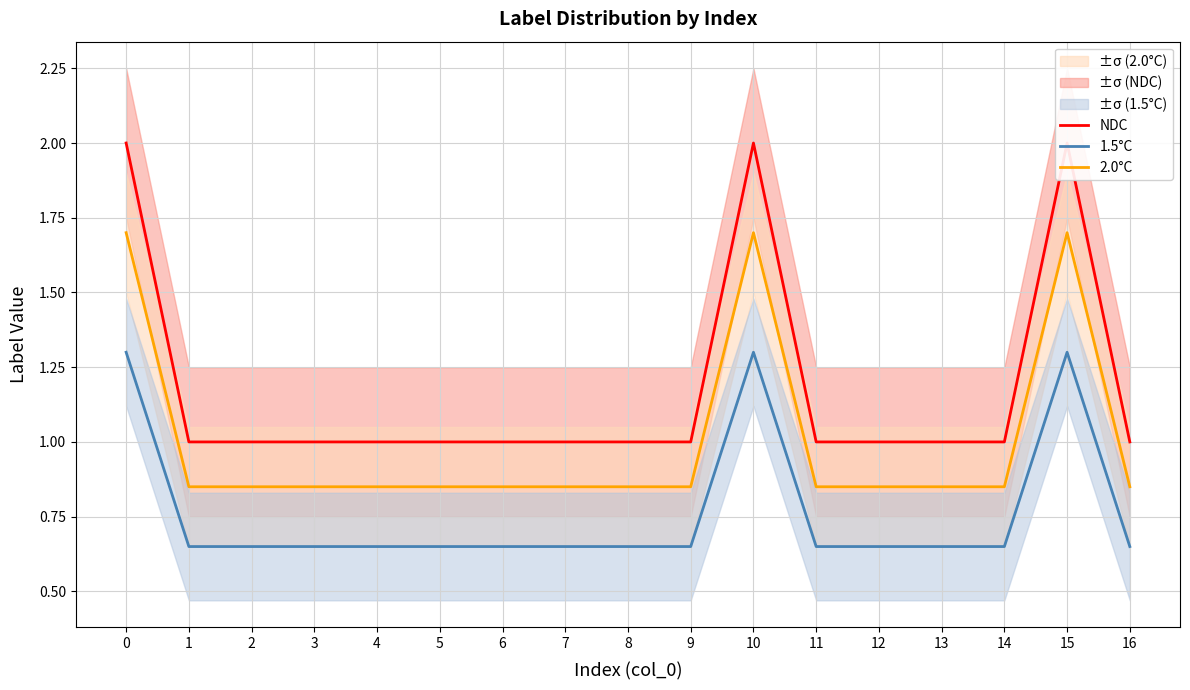

True or false: 2.0°C and NDC intersect in this chart.

False